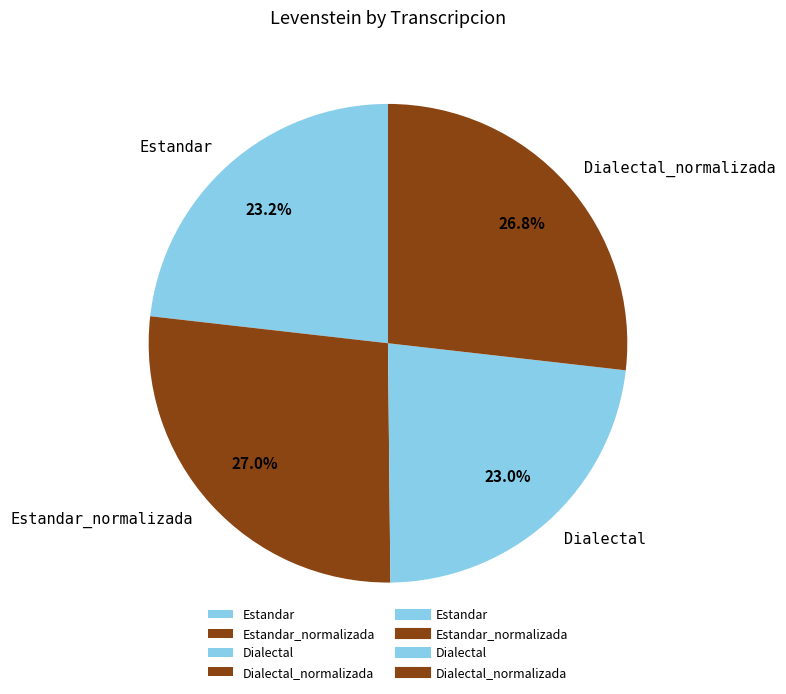

Is there any slice that represents more than half of the pie?

No